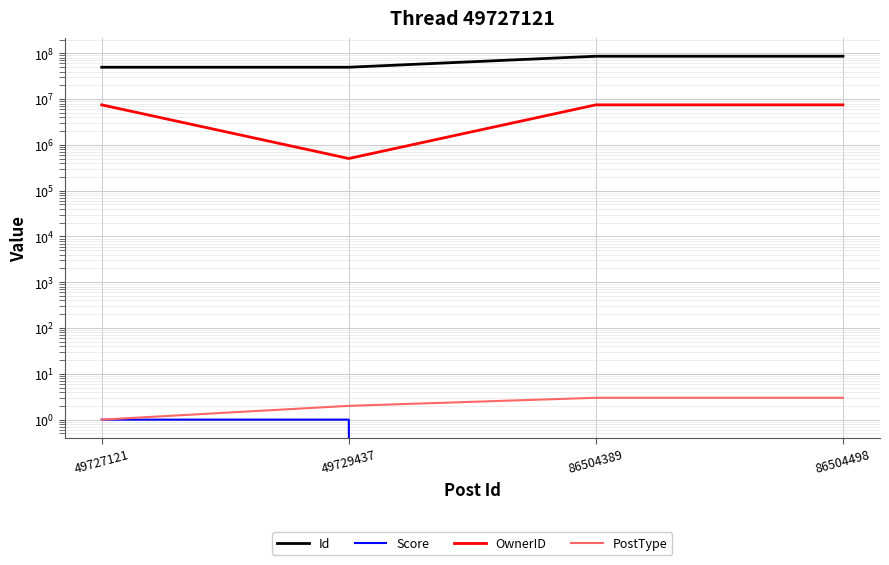

Which series has the largest total across all categories?

Id